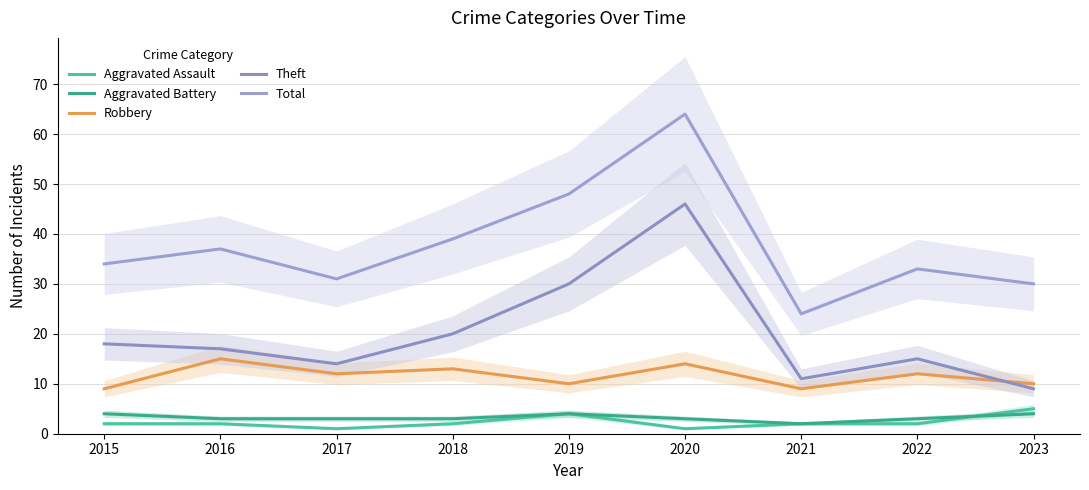

What is the difference between the second highest and second lowest values in the Aggravated Assault series?

3